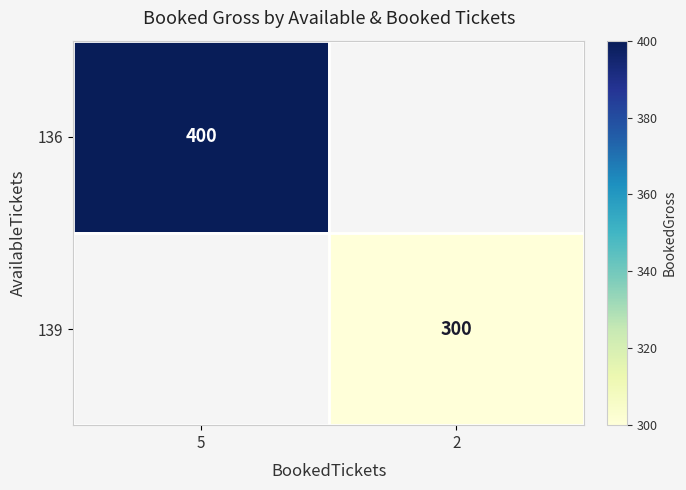

Is the value of 139 at 2 greater than the value of 136 at 5?

No